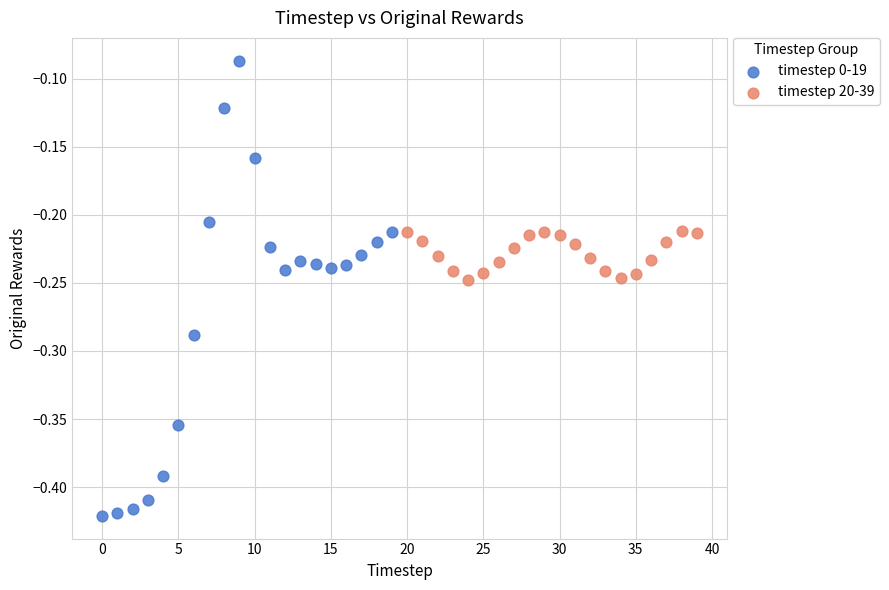

Which series has the largest Y range (max minus min)?

timestep 0-19